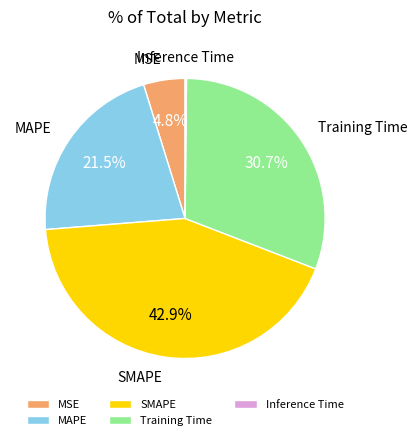

Do Training Time and SMAPE together represent more than half of the pie?

Yes